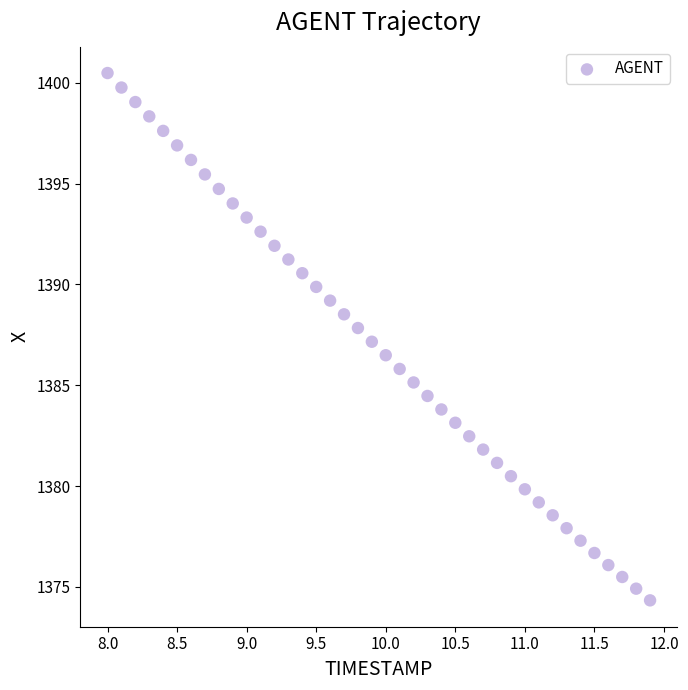

What is the range of X values (max minus min)?

3.9